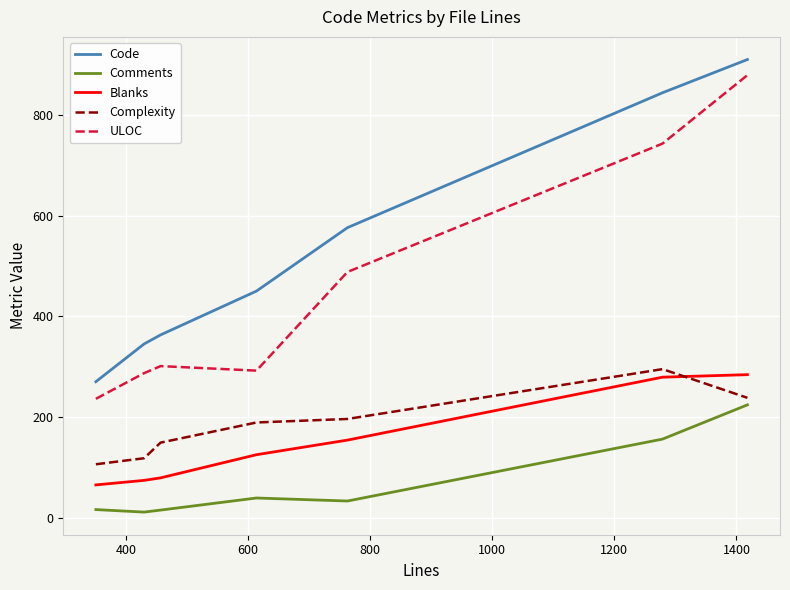

True or false: Complexity and Code intersect in this chart.

False